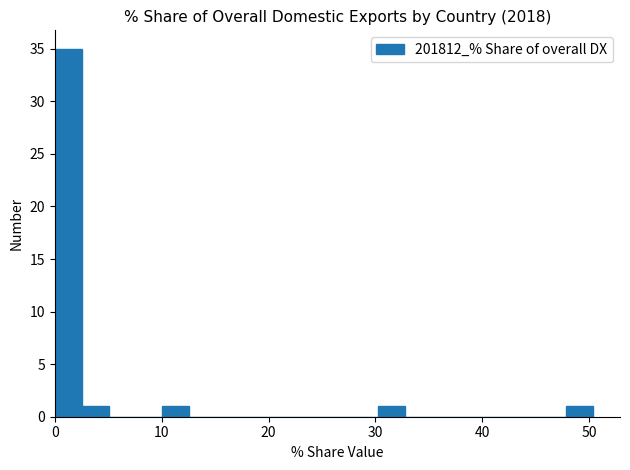

Around what value on the x-axis is the tallest bar? Give the approximate position of its centre, as read against the axis.

1